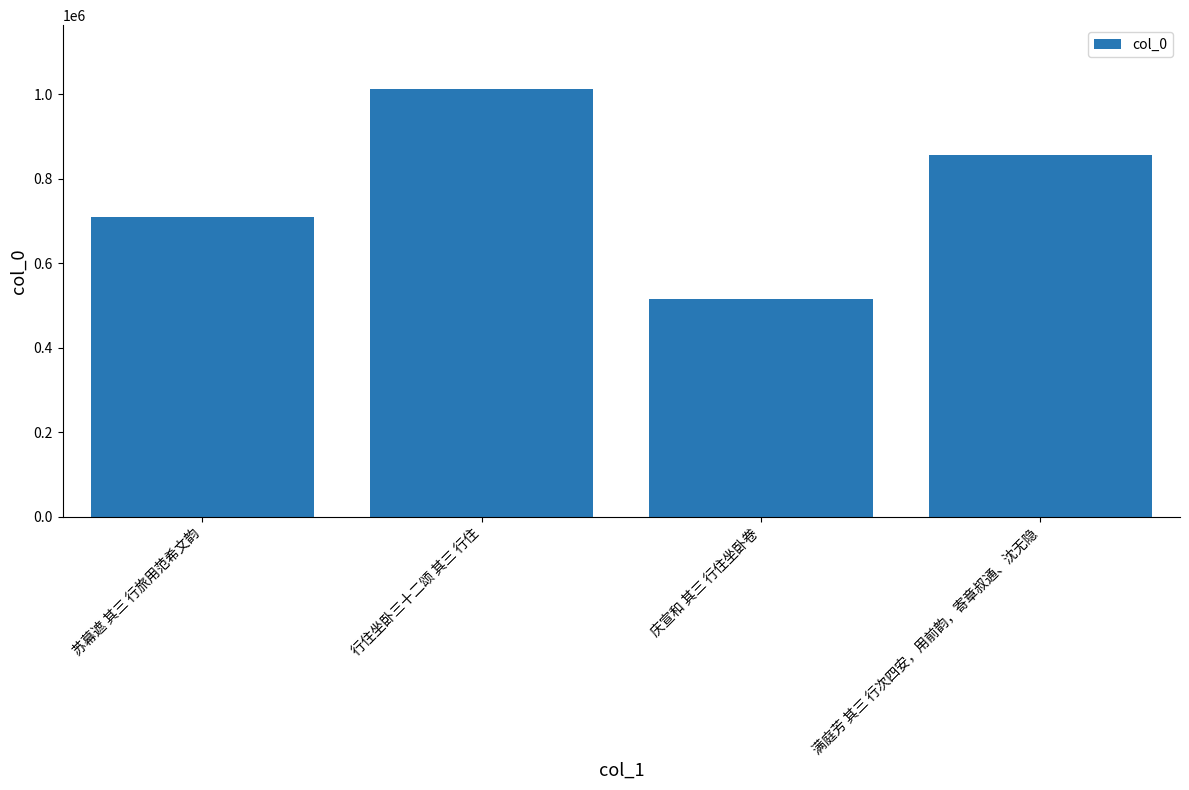

What is the change in value from 行住坐卧三十二颂 其三 行住 to 满庭芳 其三 行次四安，用前韵，寄章叔通、沈无隐?

-156532